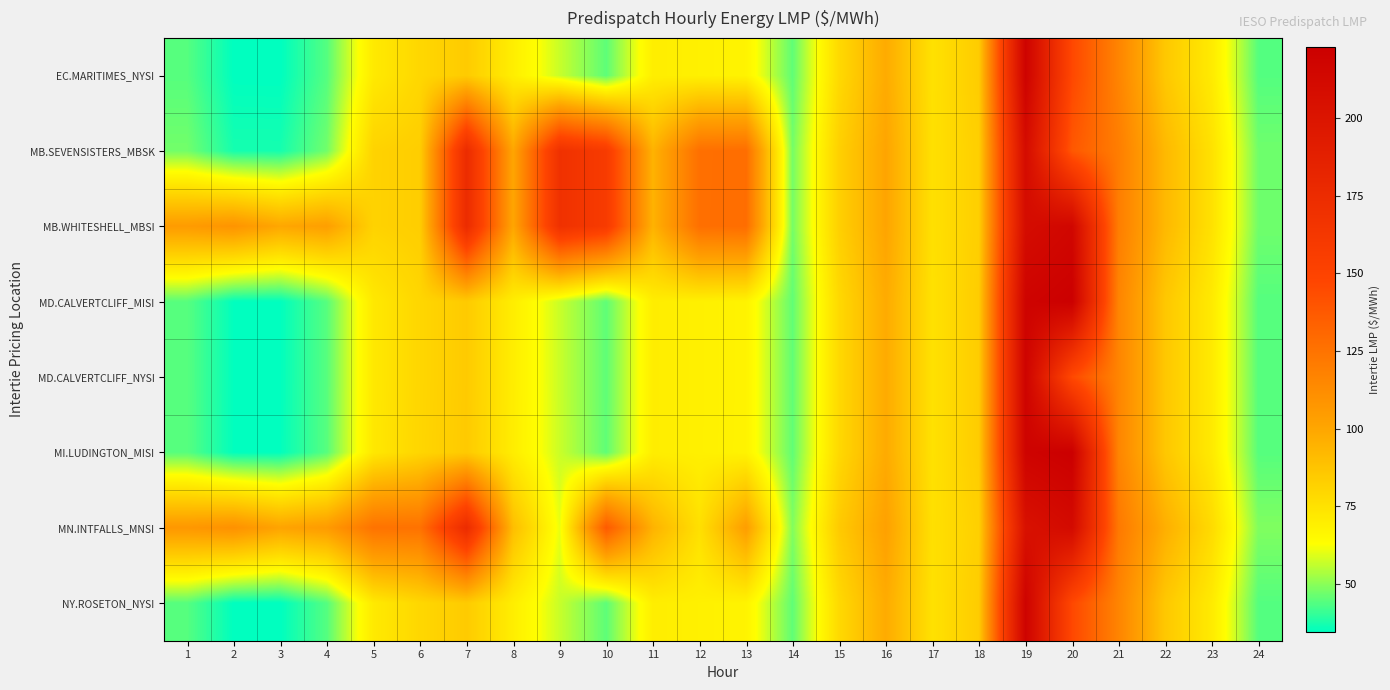

What is the spread (max minus min) of values at 1?

62.7